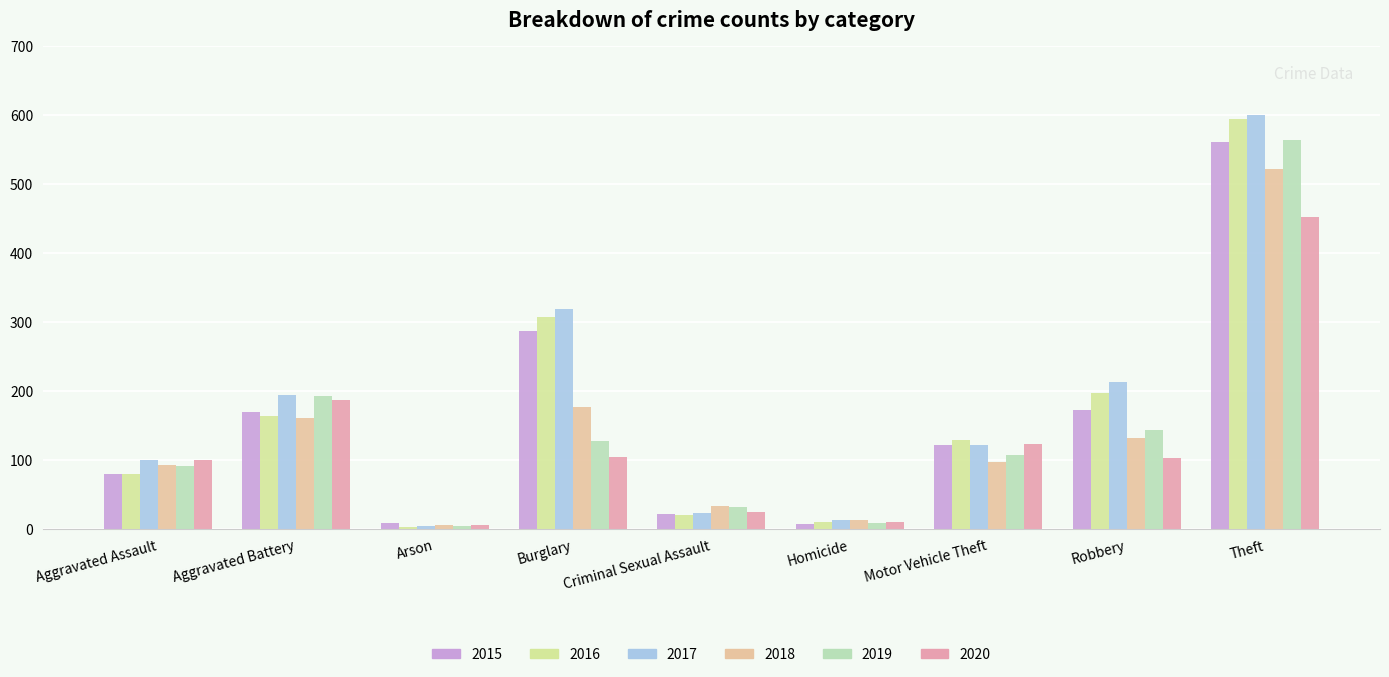

What are all the series names shown in the legend?

2015, 2016, 2017, 2018, 2019, 2020